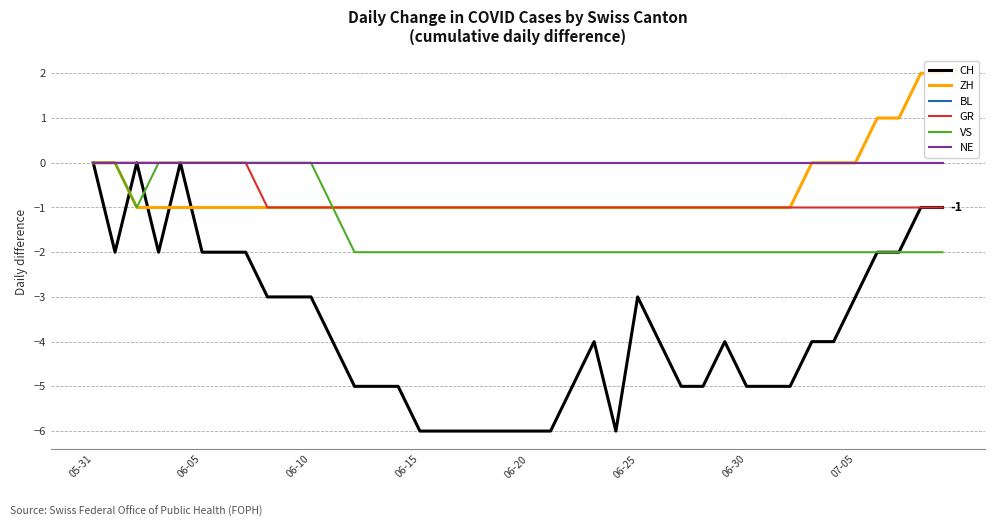

Is the value of CH at 34 greater than the value of ZH at 05-31?

No